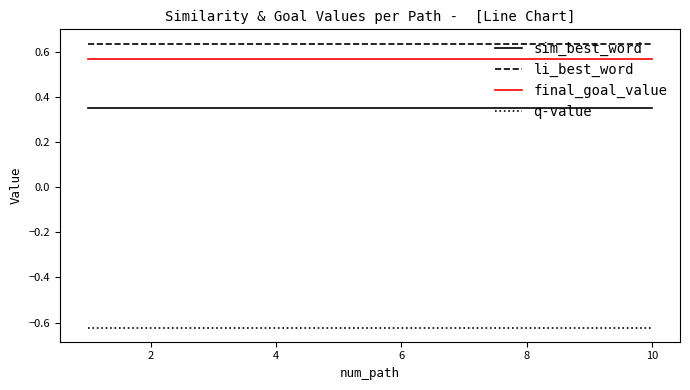

True or false: final_goal_value and li_best_word cross at least once.

False